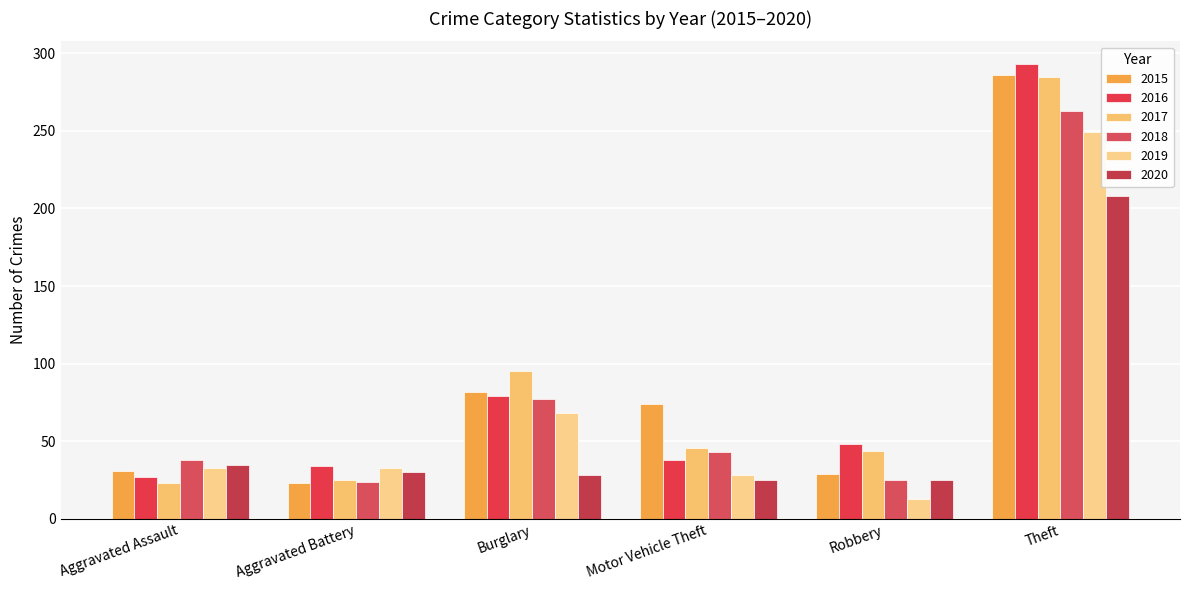

Is the value of 2018 at Robbery greater than the value of 2020 at Robbery?

No